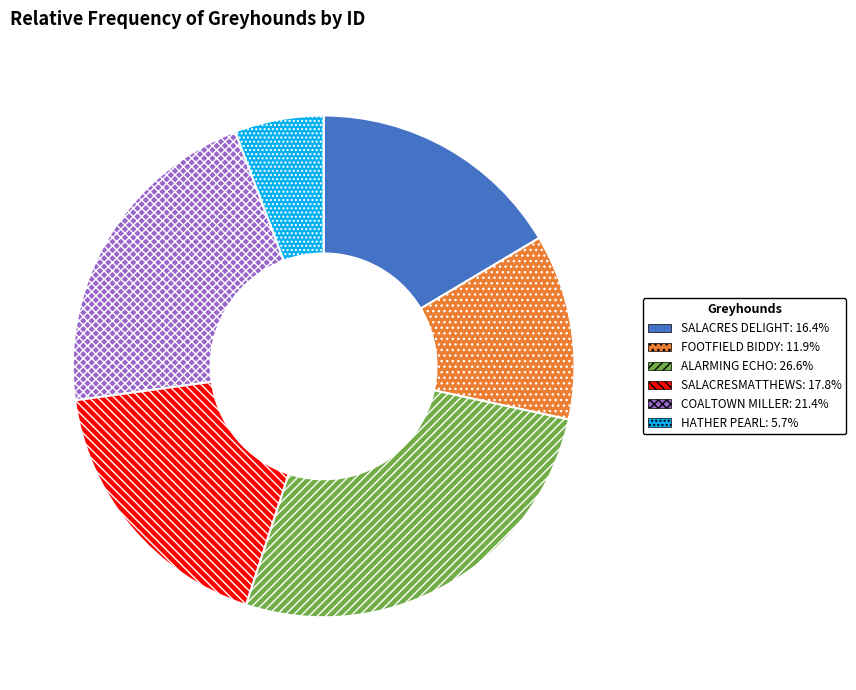

Does SALACRESMATTHEWS represent more than half of the total?

No